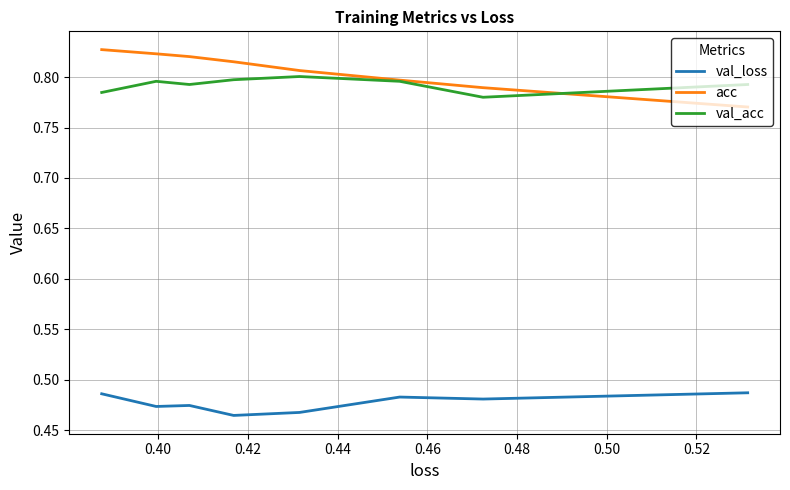

Which series changed the most between 0.42 and 0.50?

acc